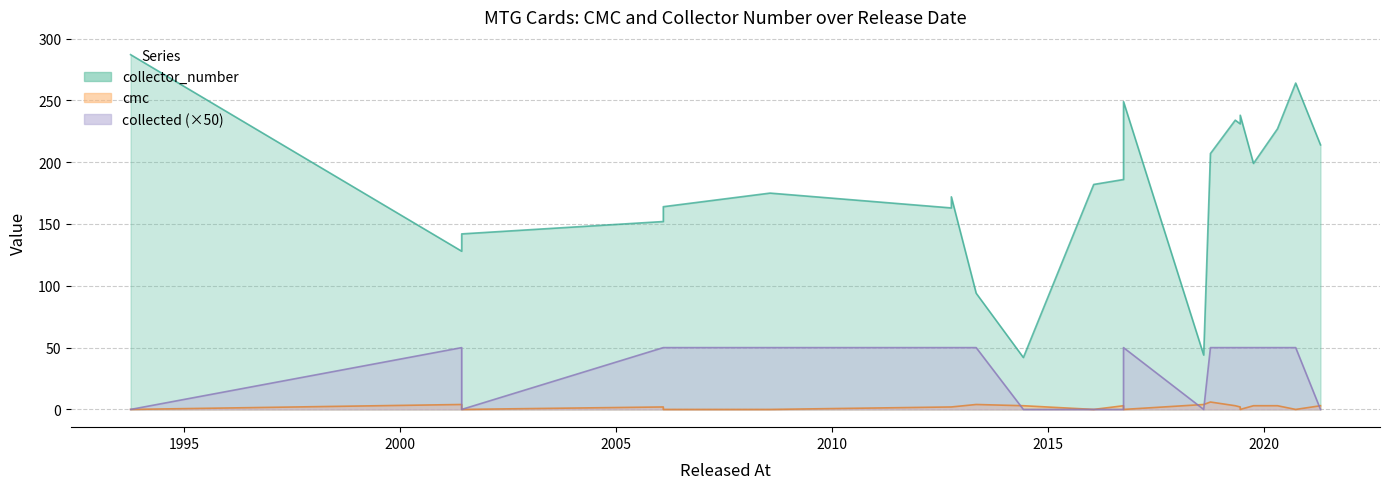

What is the difference between the highest and lowest values at 2019-05-03?

231